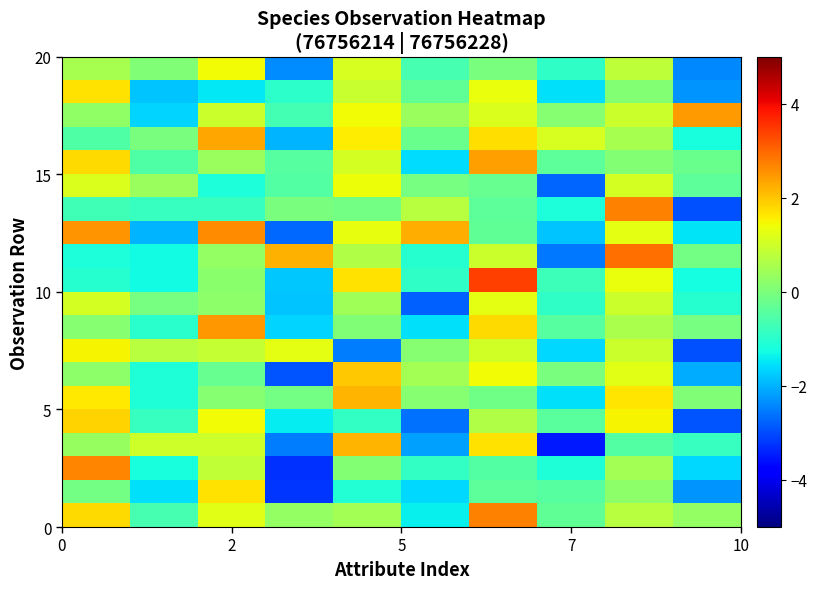

Count the number of data series in this chart.

20